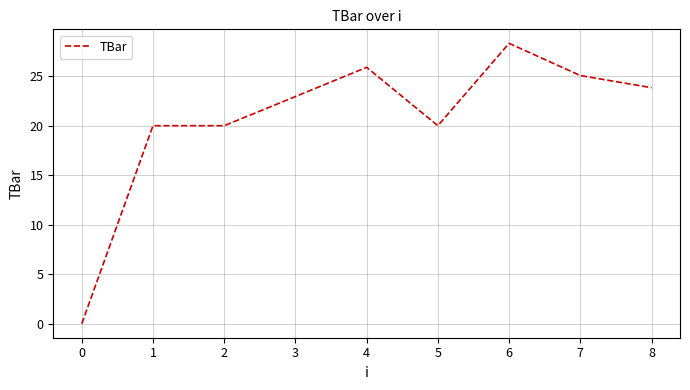

Does the chart display data point markers on the line(s)?

No